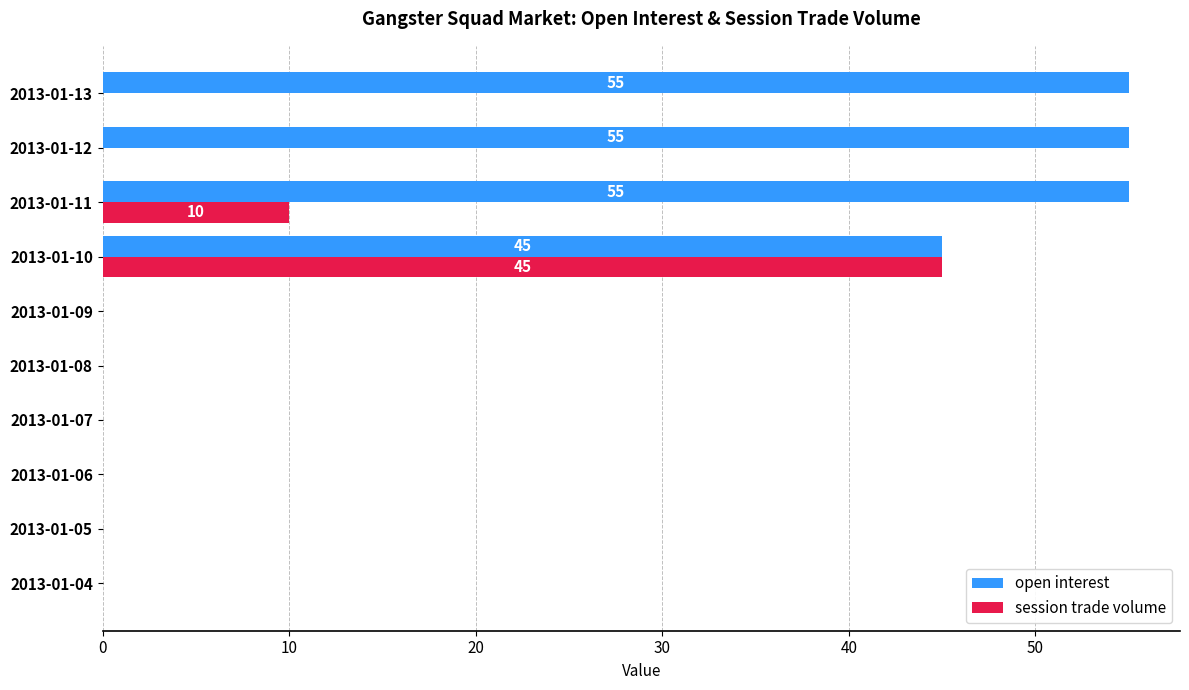

Is the value of open interest at 2013-01-06 greater than the value of session trade volume at 2013-01-11?

No